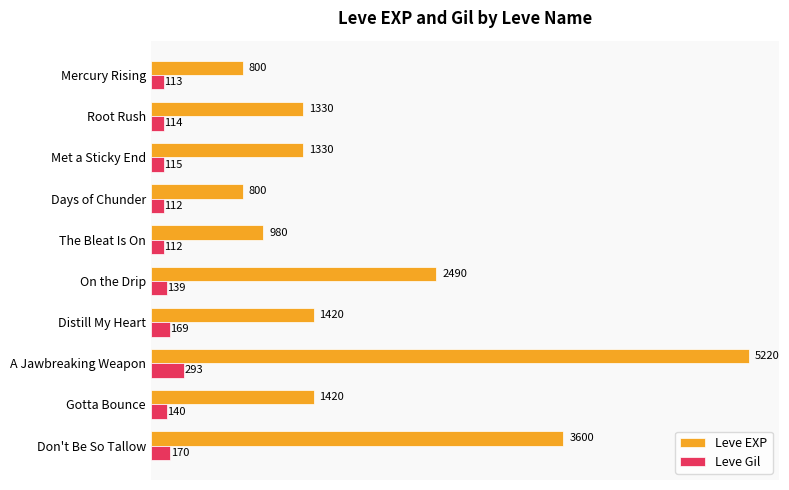

True or false: Leve EXP has a value of 5220 at A Jawbreaking Weapon.

True